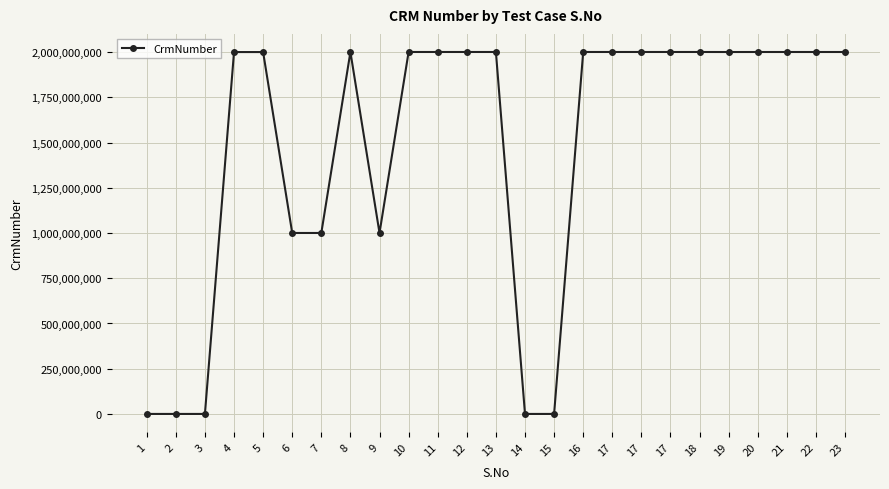

Count the number of categories in the chart.

25